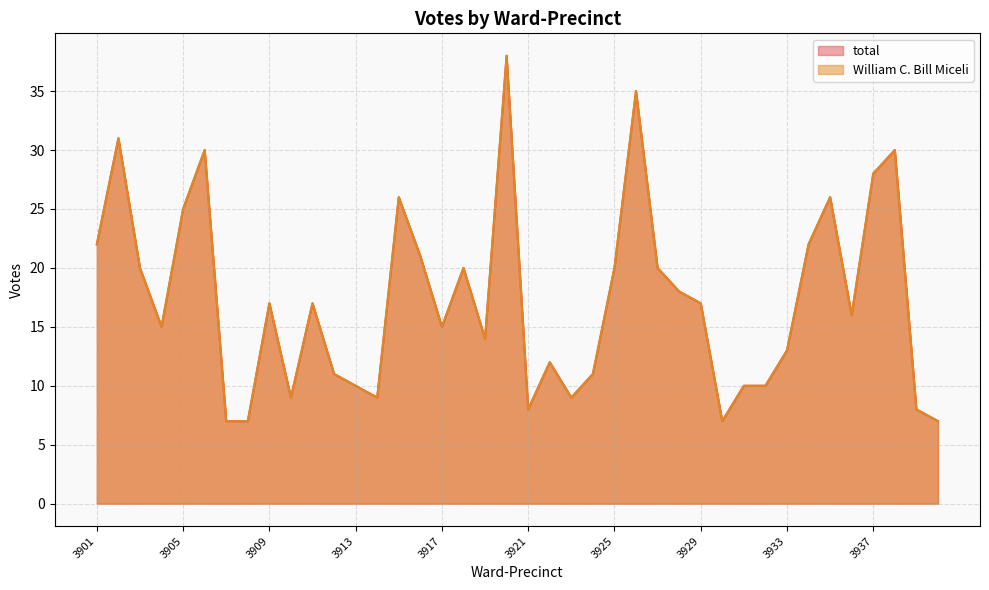

What is the minimum value shown in the chart?

7